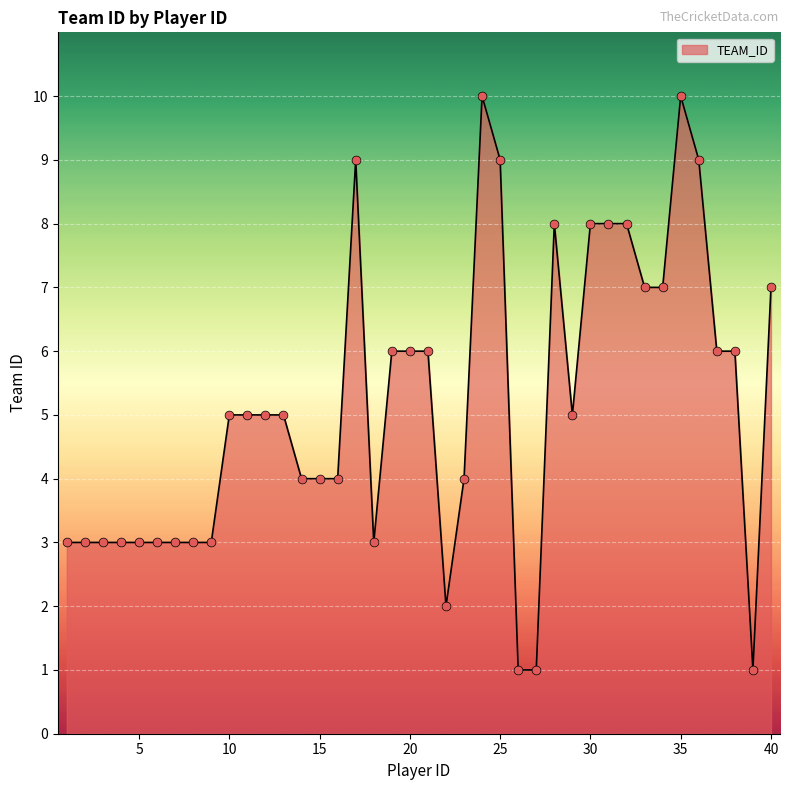

What is the difference between the maximum and minimum values?

9